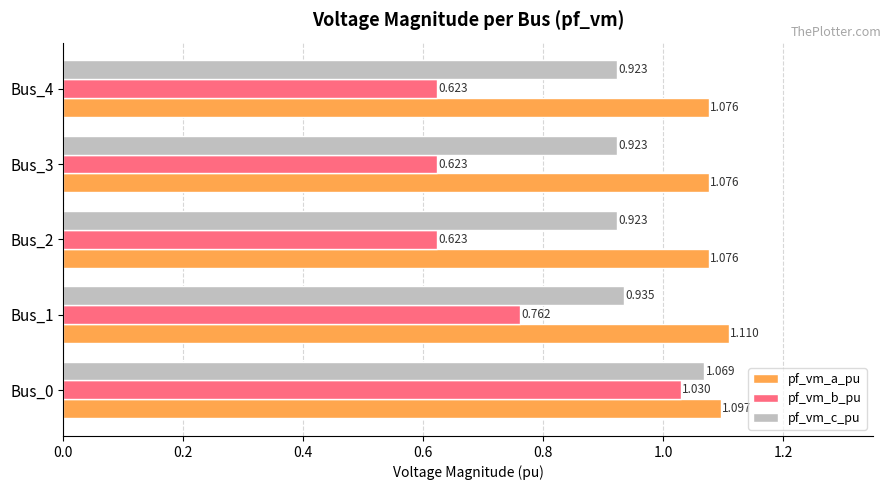

List the series in order of their overall mean, highest first.

pf_vm_a_pu, pf_vm_c_pu, pf_vm_b_pu